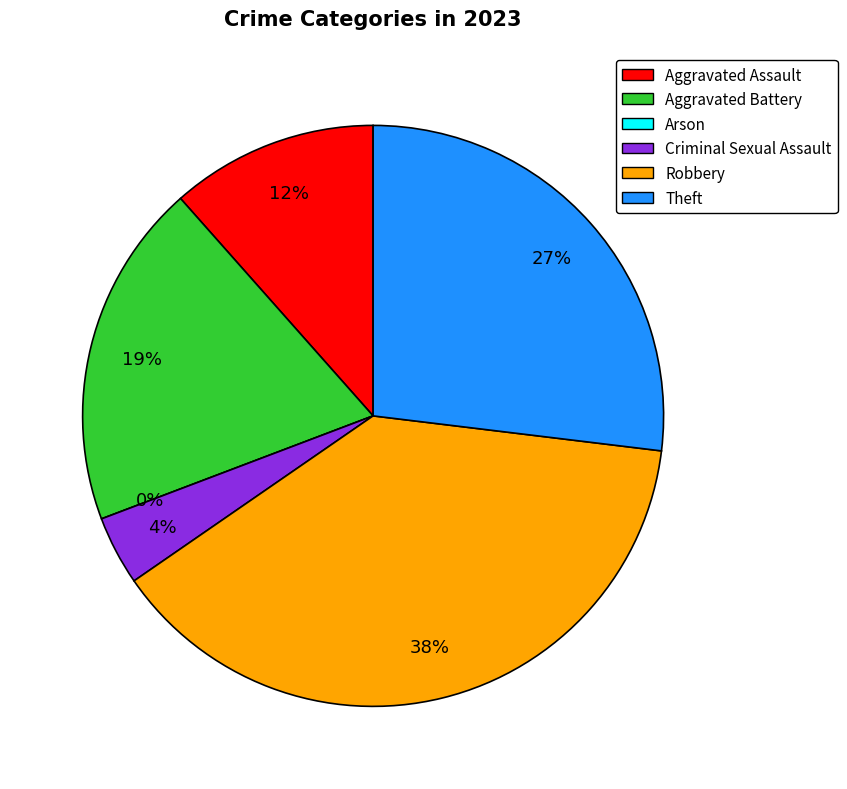

What is the change in value from Aggravated Assault to Arson?

-3